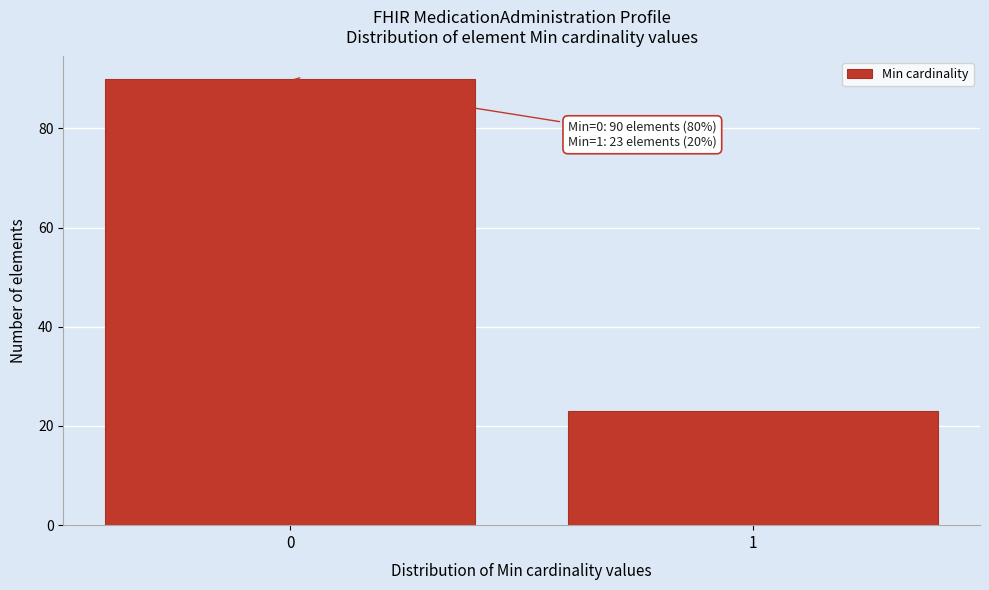

Reading left to right, extract all data points from this chart.

0=90	1=23